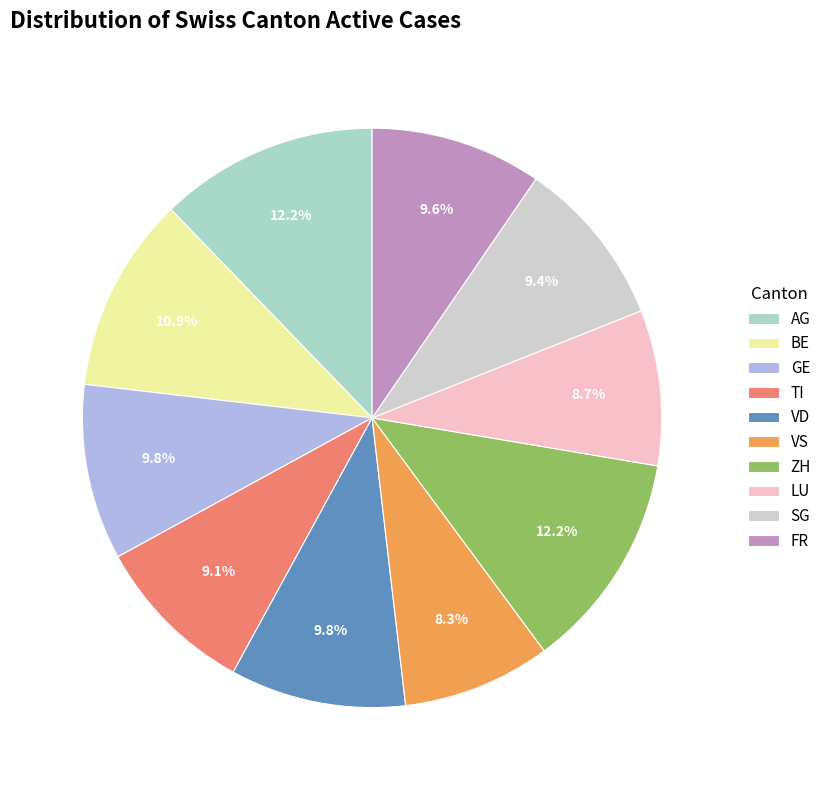

Is there a majority slice in this chart?

No